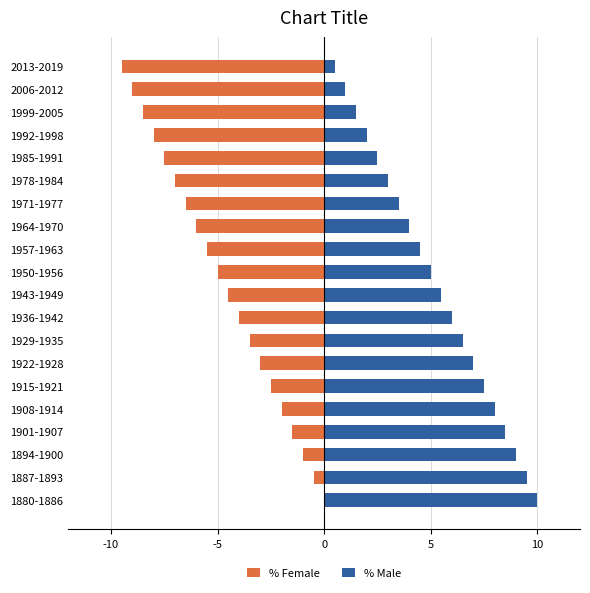

The value of % Female at 1992-1998 is -11.8. True or false?

False